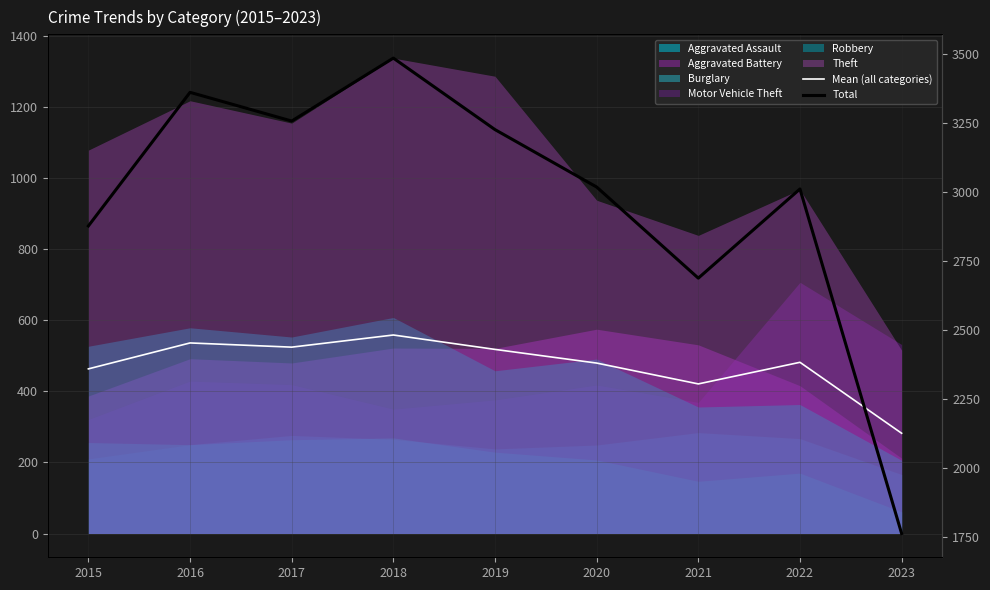

What is the difference between the maximum and minimum values in the Mean (all categories) series?

276.5